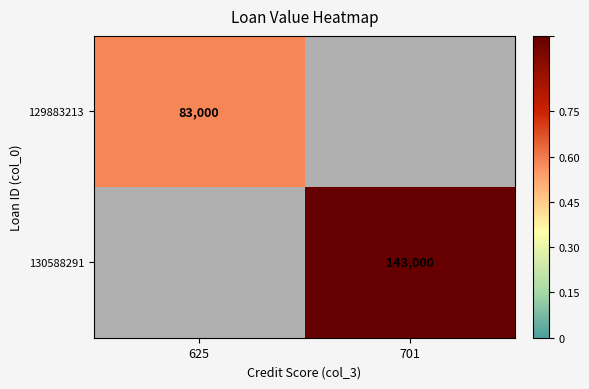

Which category has the highest value across all series?

701